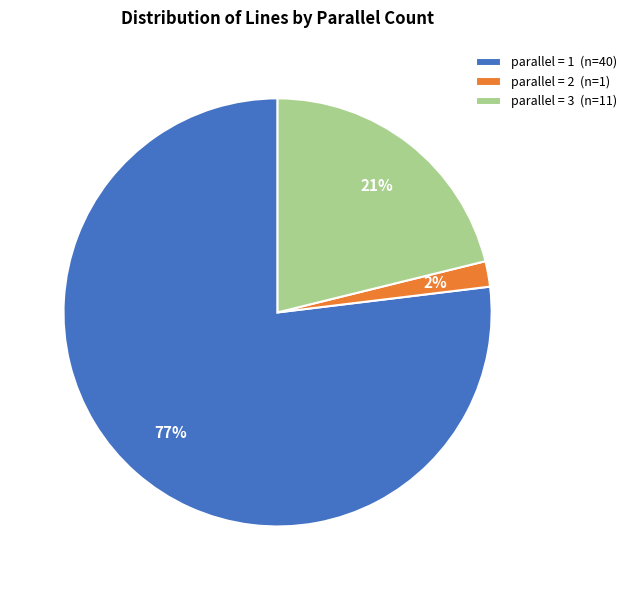

Count the number of slices in the pie.

3